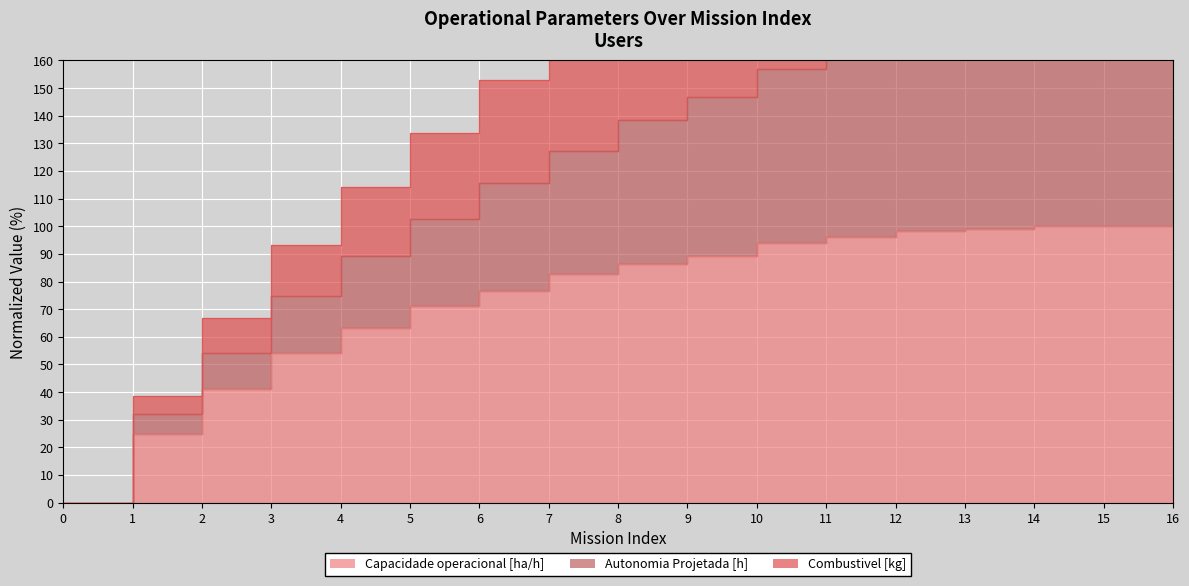

True or false: Autonomia Projetada [h] and Capacidade operacional [ha/h] cross at least once.

False